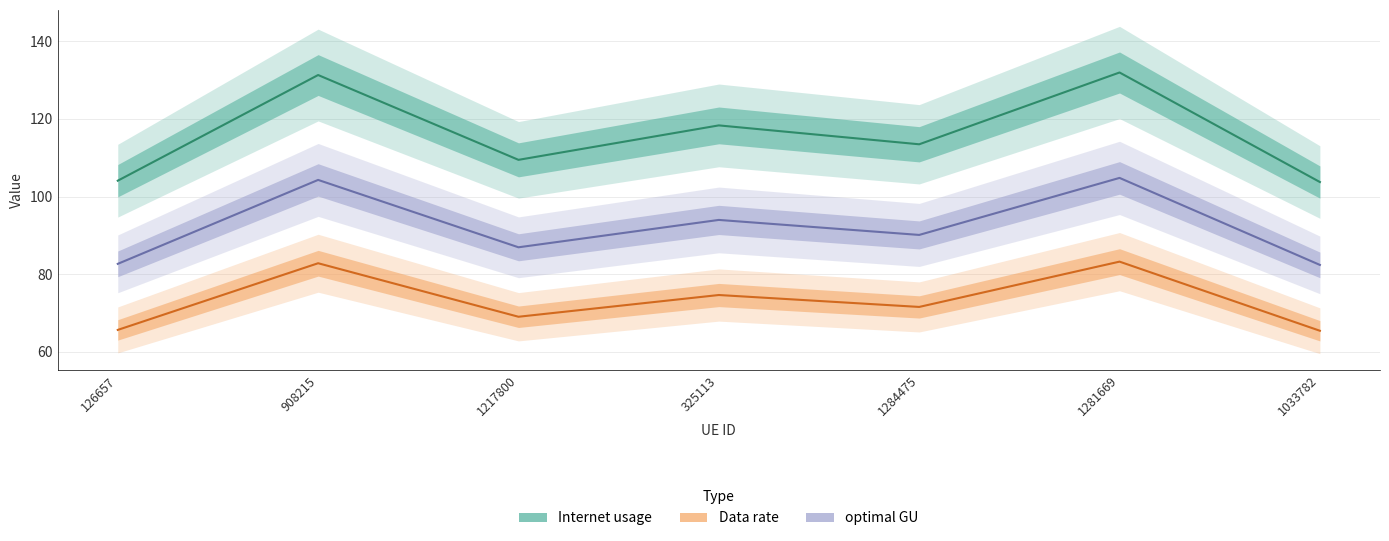

At which label does Data rate reach its peak?

1281669